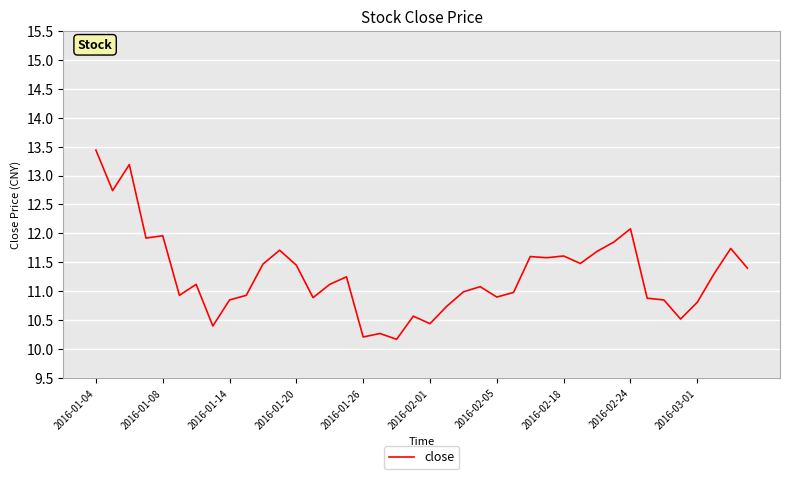

Does the chart have visible grid lines?

Yes